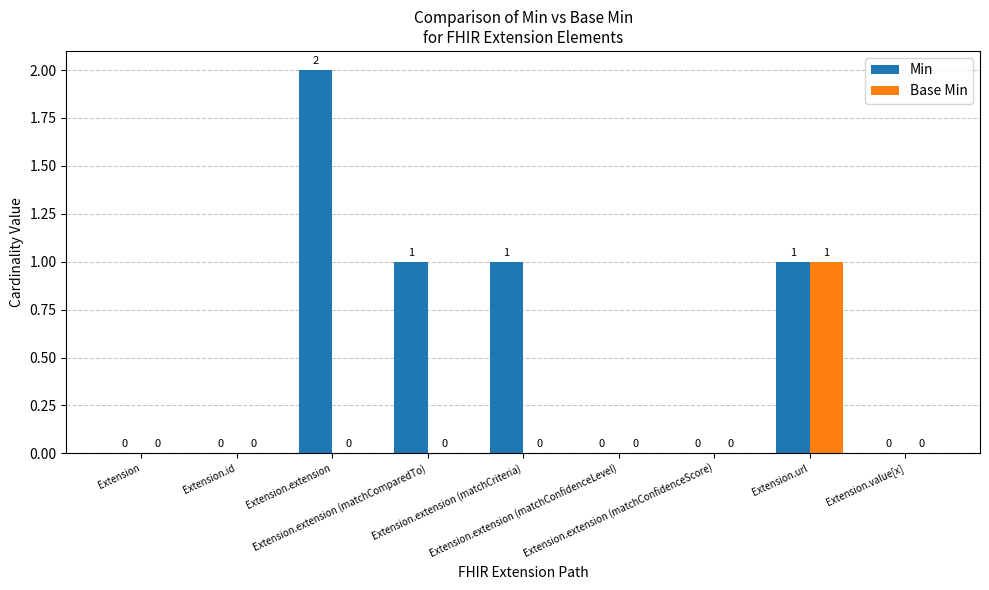

How many Min values are between 0 and 1?

8